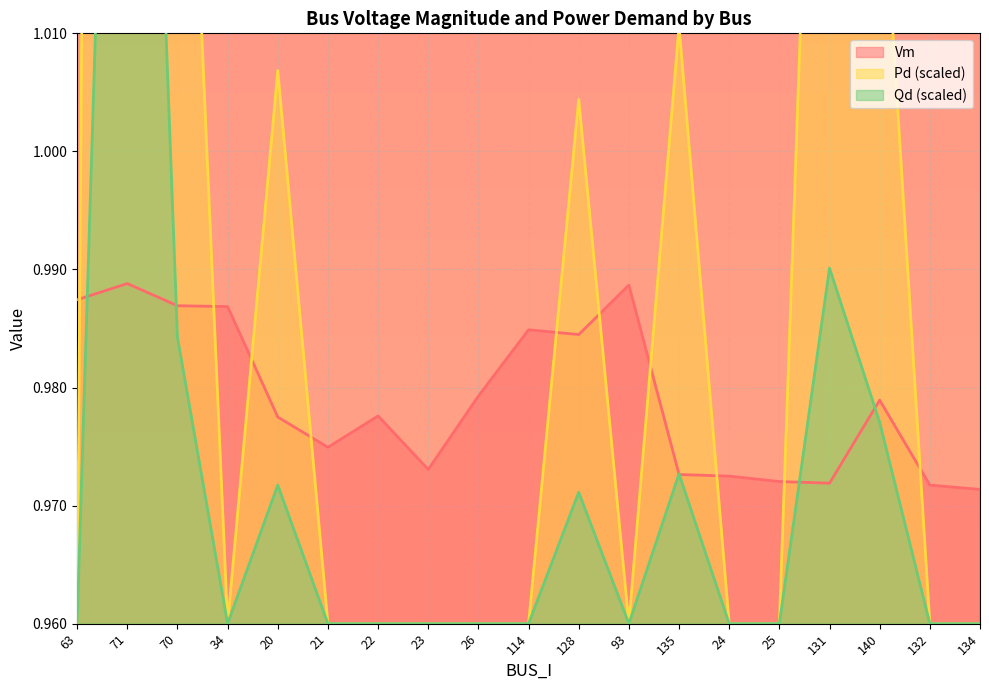

Where is the first local maximum for Pd?

71